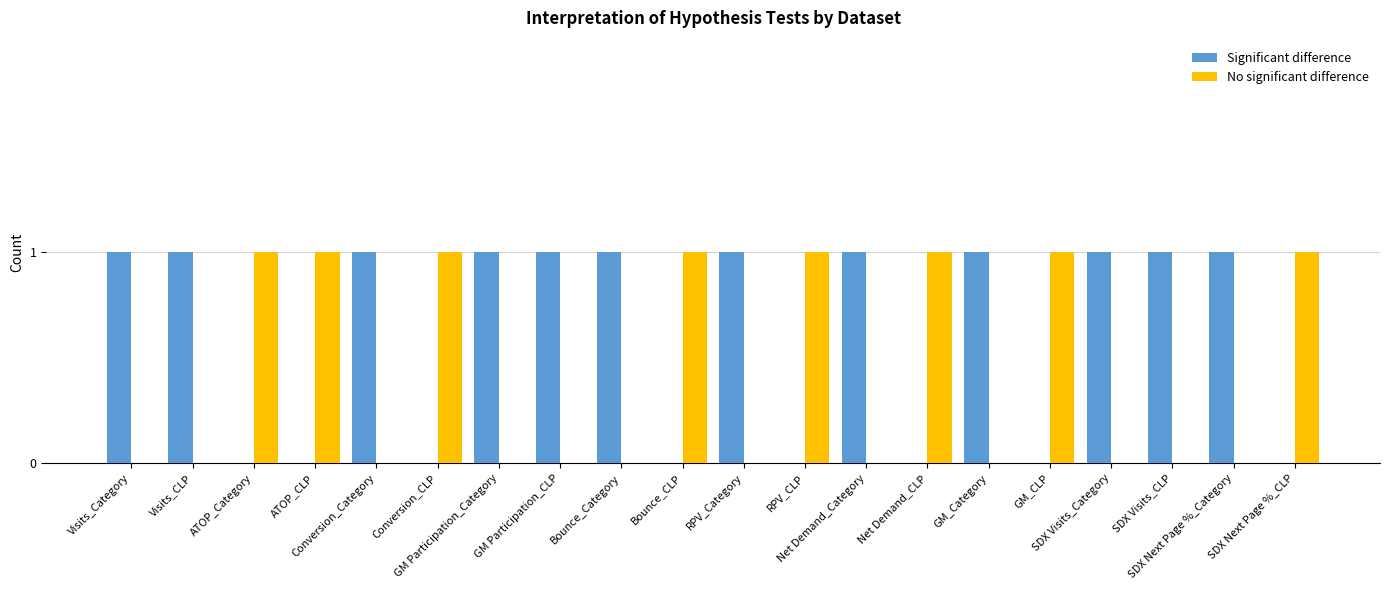

The Significant difference series shows 0 at Visits_Category. True or false?

False